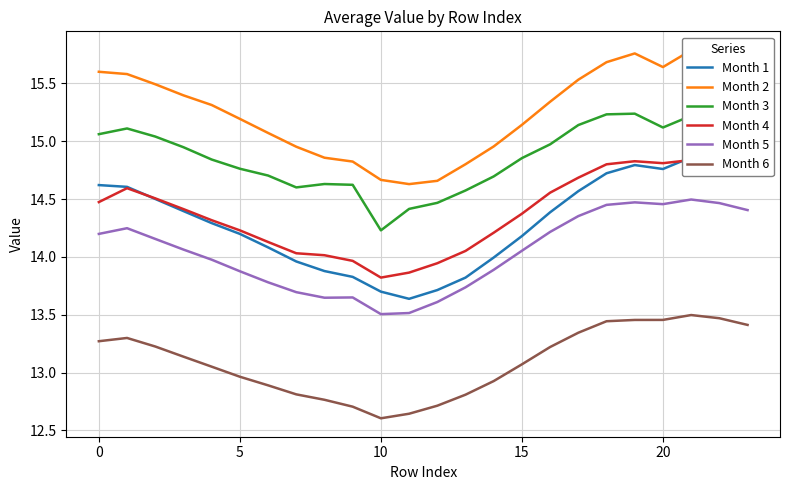

Is it true that Month 6 equals 18.9 at 23?

False